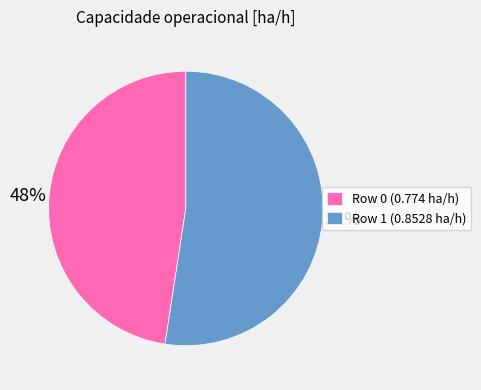

Combined, do Row 0 (0.774 ha/h) and Row 1 (0.8528 ha/h) account for over 50%?

Yes